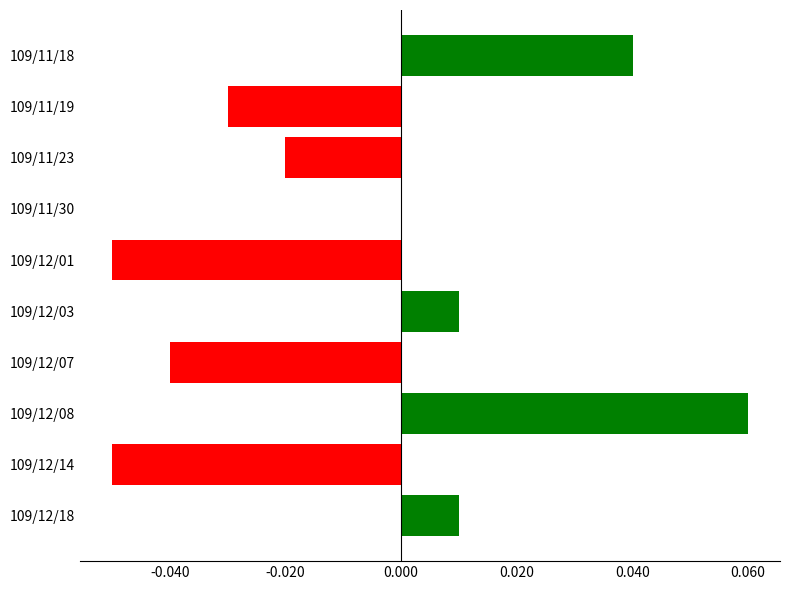

Is it true that the value at 109/11/30 is 0.1?

False